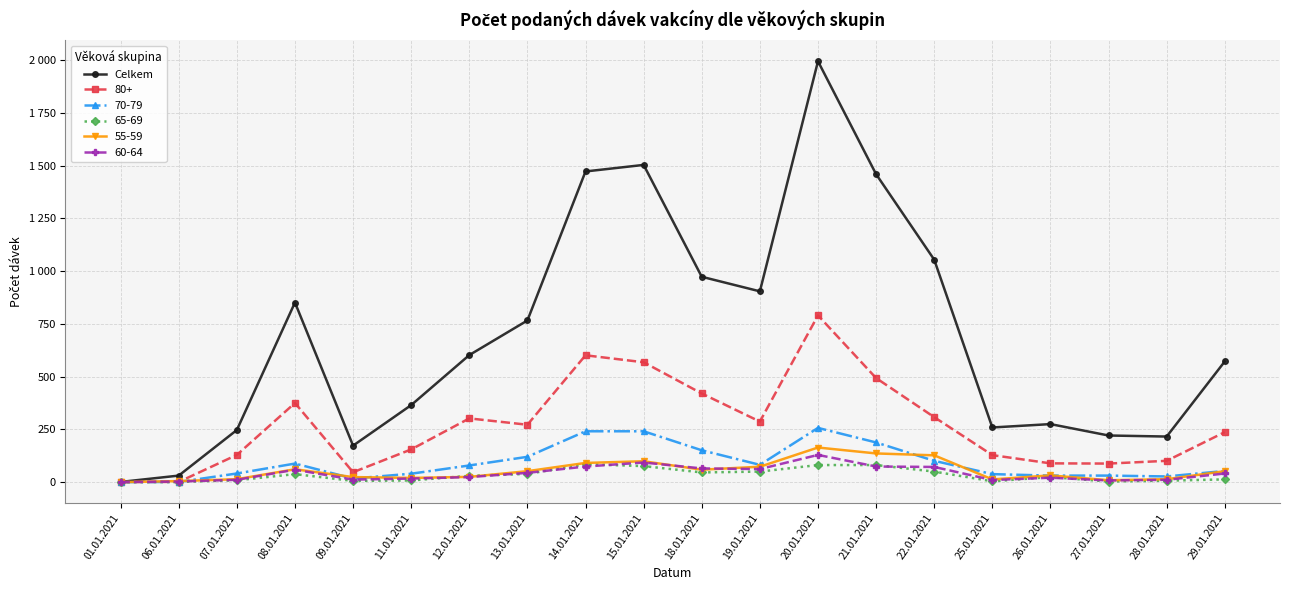

What are all the series names shown in the legend?

Celkem, 80+, 70-79, 65-69, 55-59, 60-64